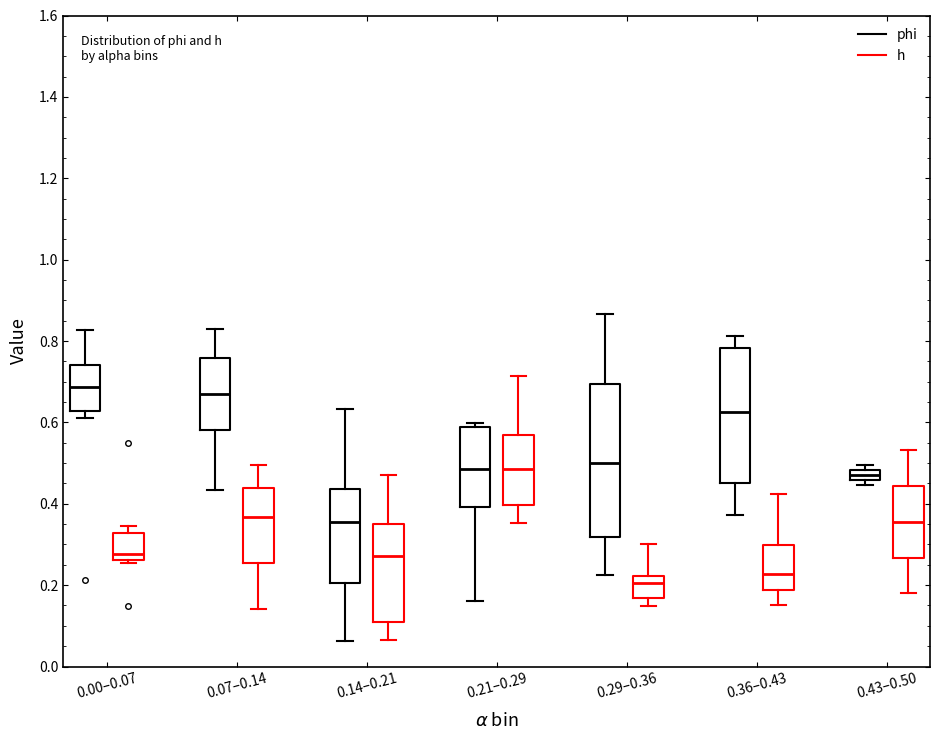

Where does the lower whisker of the box for 0.07–0.14 (phi) end on the y-axis? The values are not printed on the chart, so give them approximately, as read against the axis.

0.44